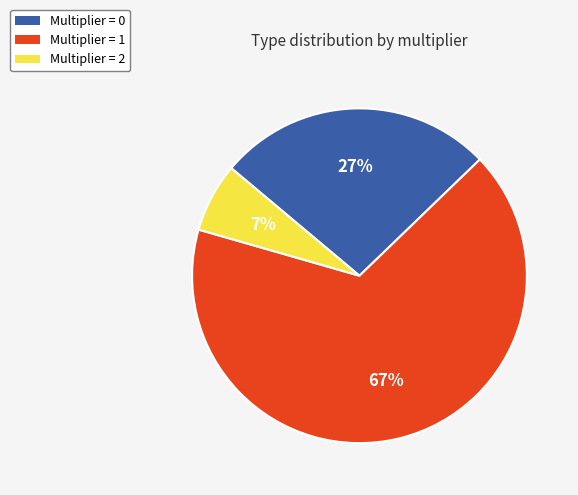

To the nearest percent, what is the average slice percentage?

33%